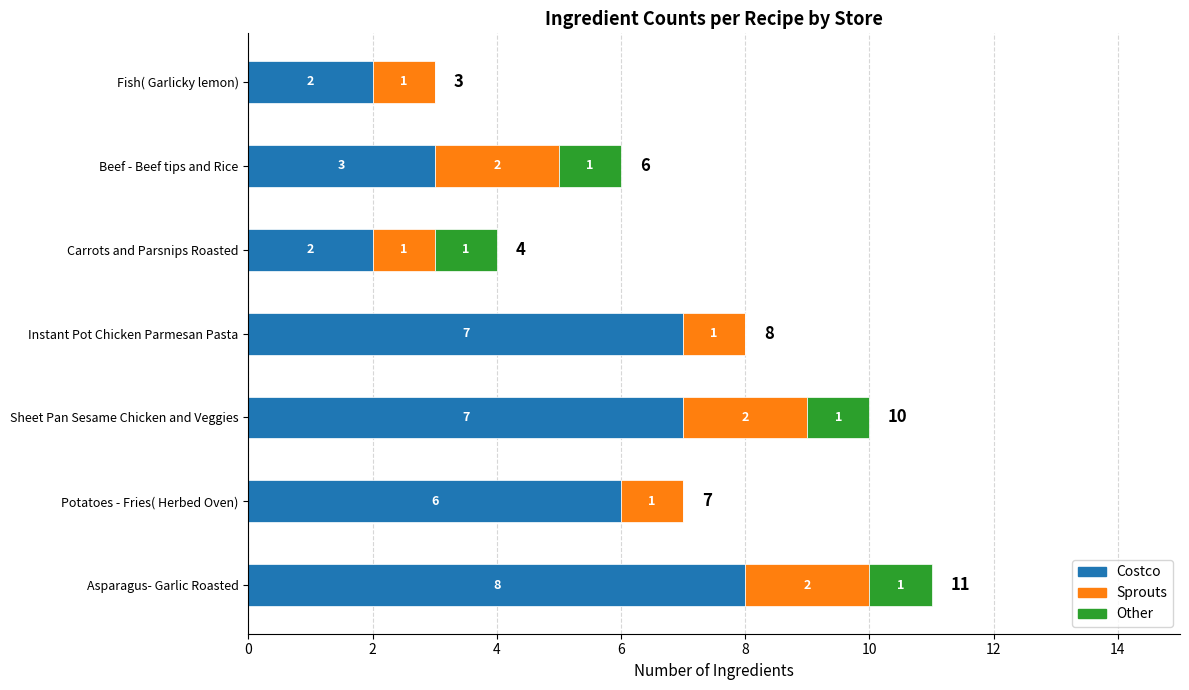

What is the total value across all series at Carrots and Parsnips Roasted?

4